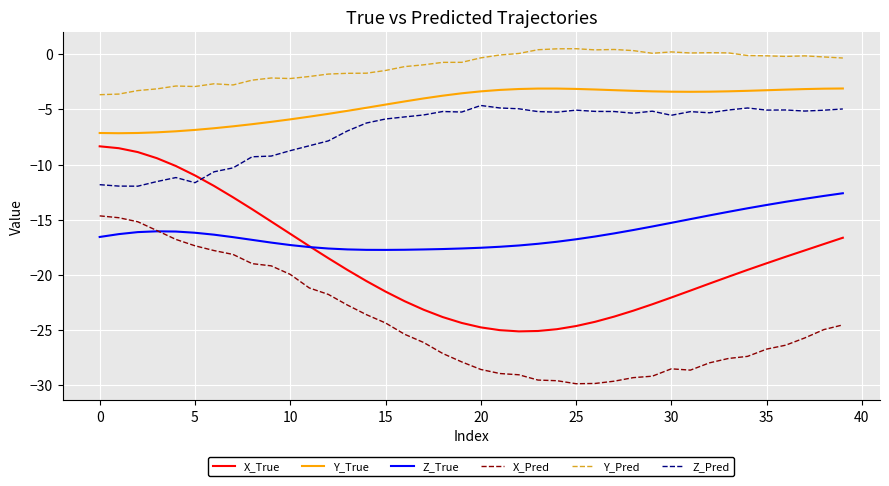

Which series has the widest spread of values?

X_True